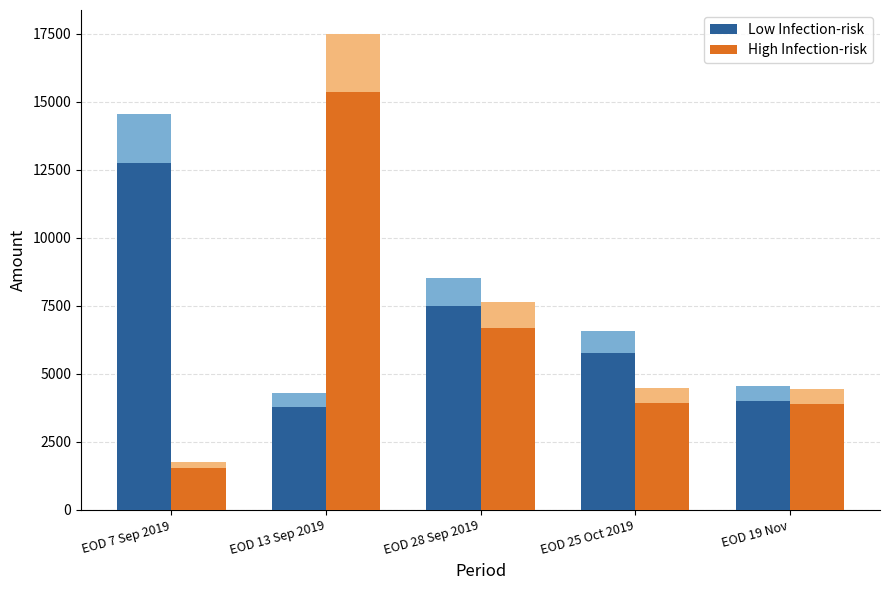

Are the bars horizontal?

No